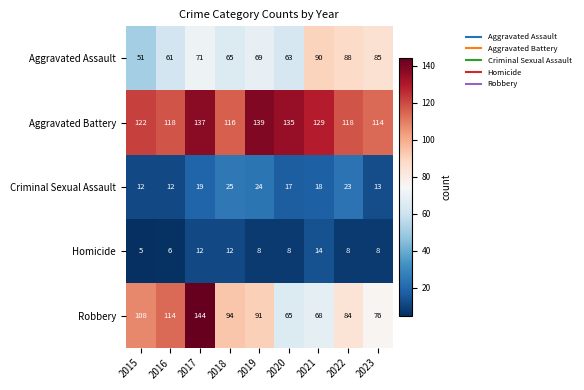

What is the difference between the maximum and second lowest values in the Aggravated Battery series?

23